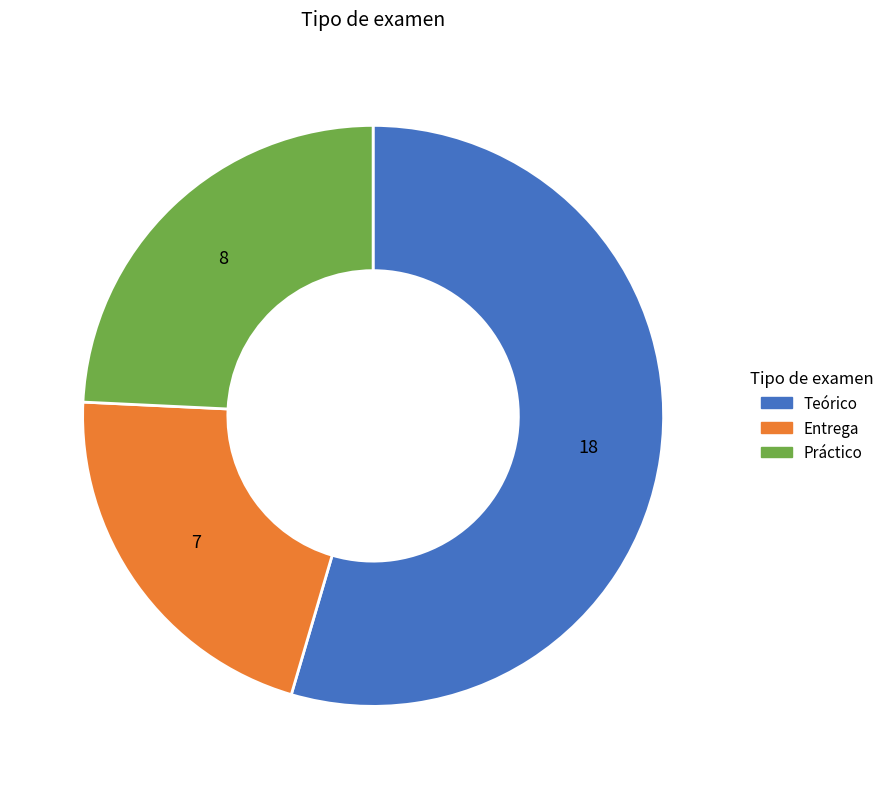

Which category has the biggest portion of the pie?

Teórico